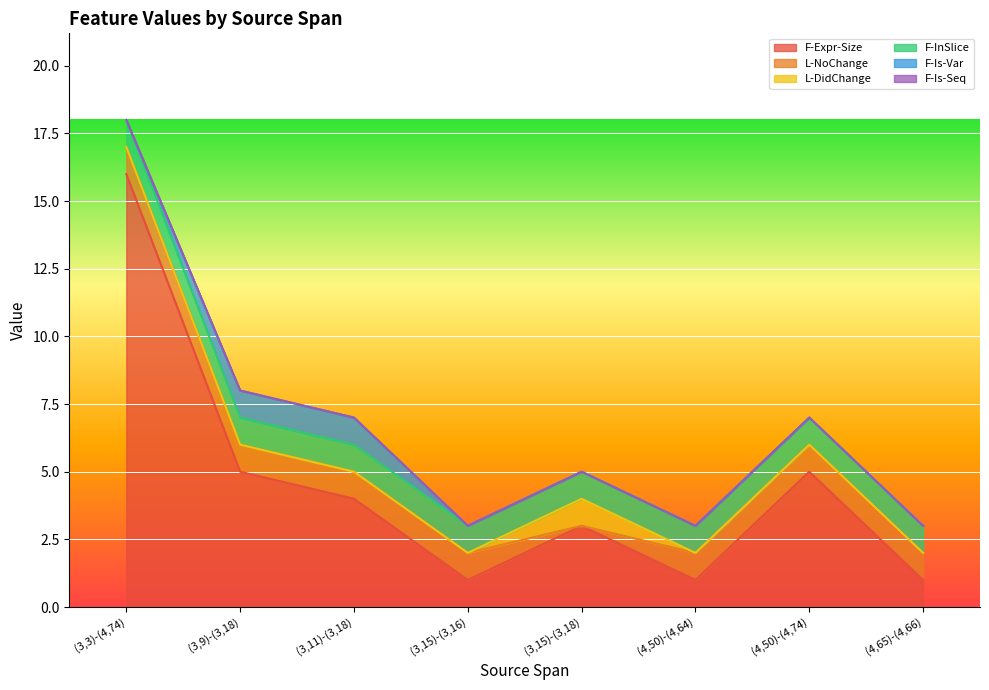

Which category has the highest value in the F-Expr-Size series?

(3,3)-(4,74)